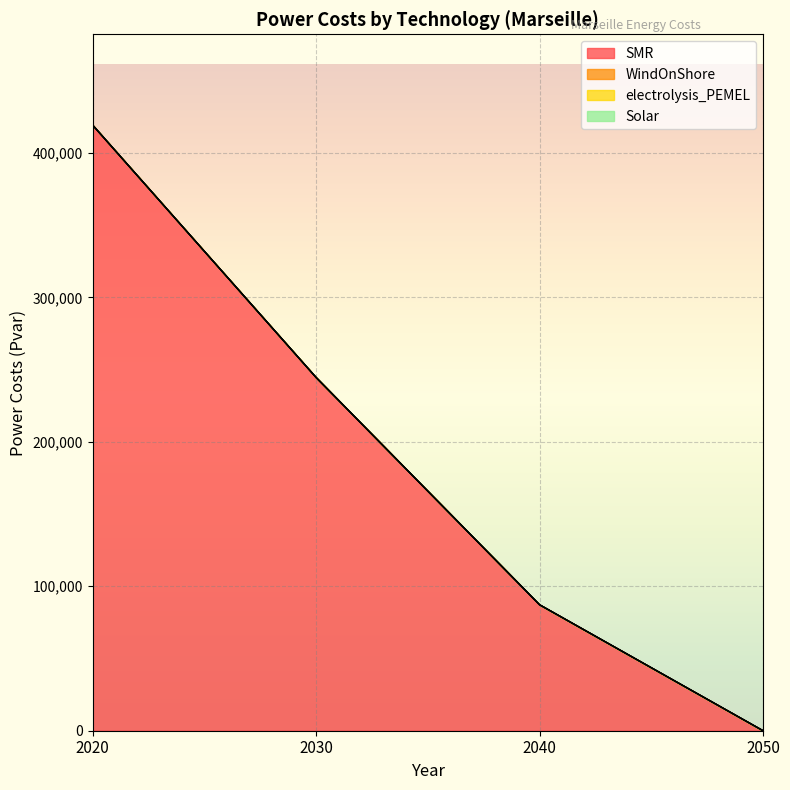

What is the maximum value shown in the chart?

419224.6